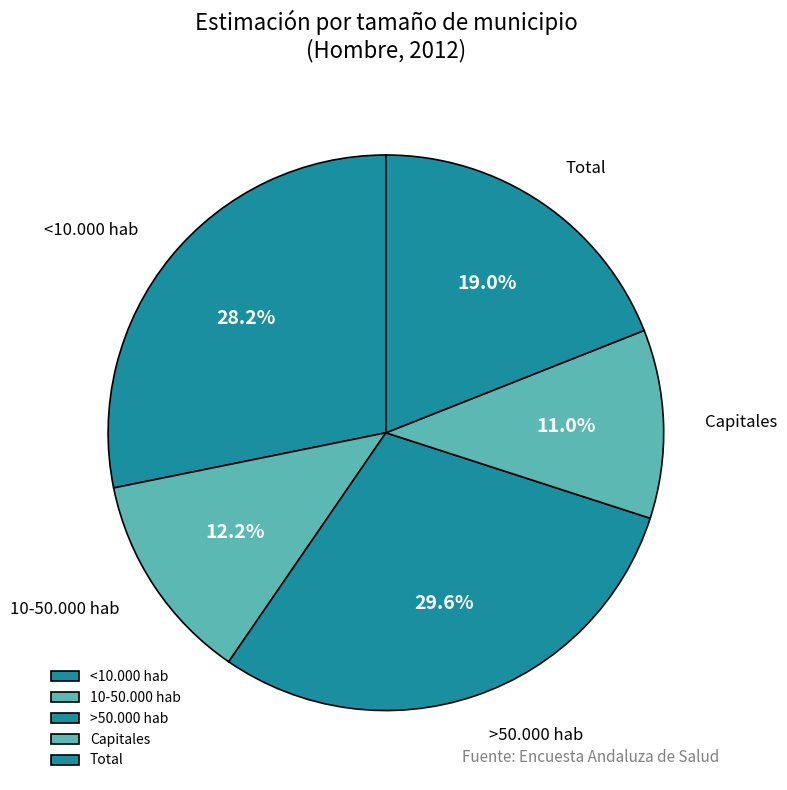

Combined, do Capitales and >50.000 hab account for over 50%?

No